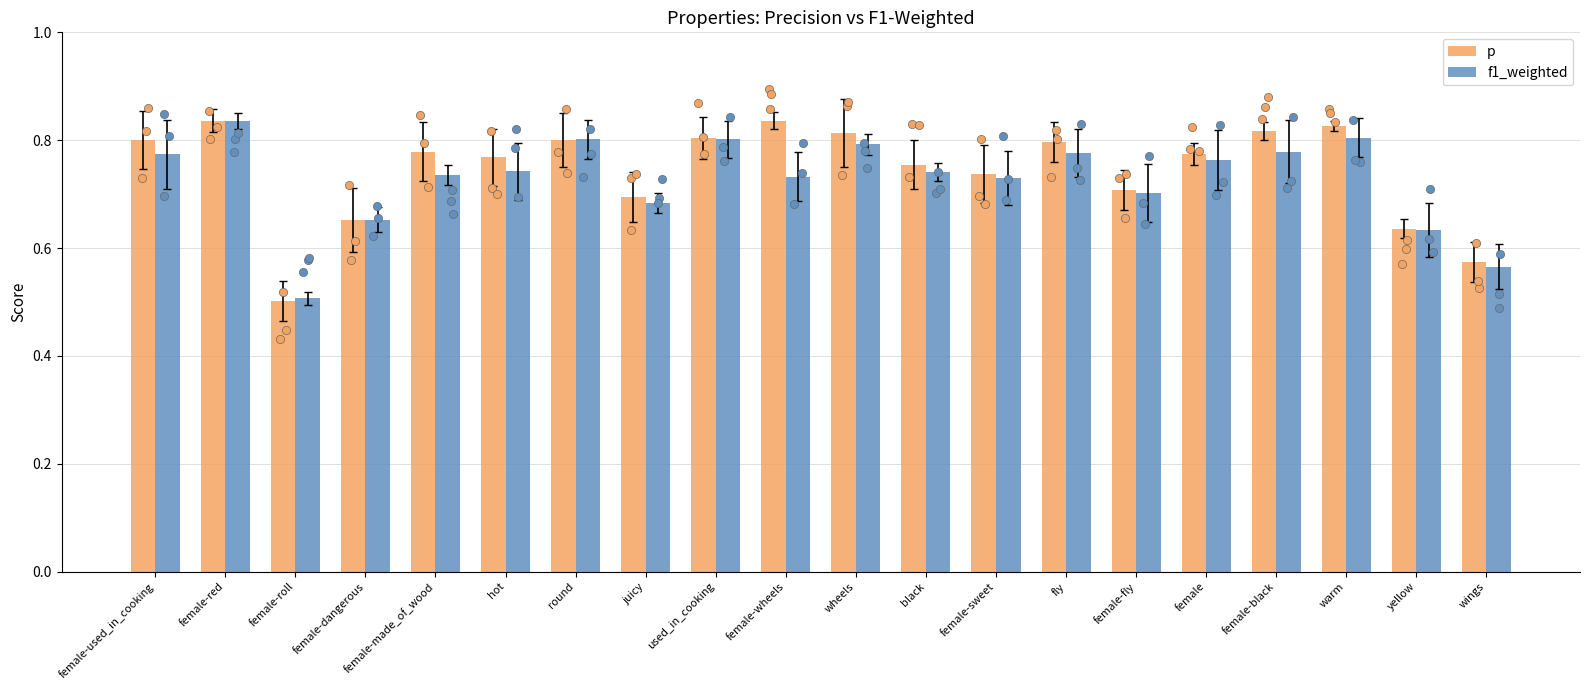

At which category is the sum across all series the highest?

female-red